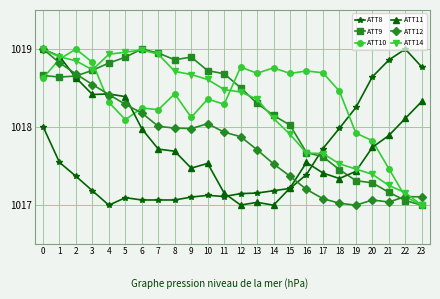

Is the value of ATT9 at 16 greater than the value of ATT11 at 18?

Yes